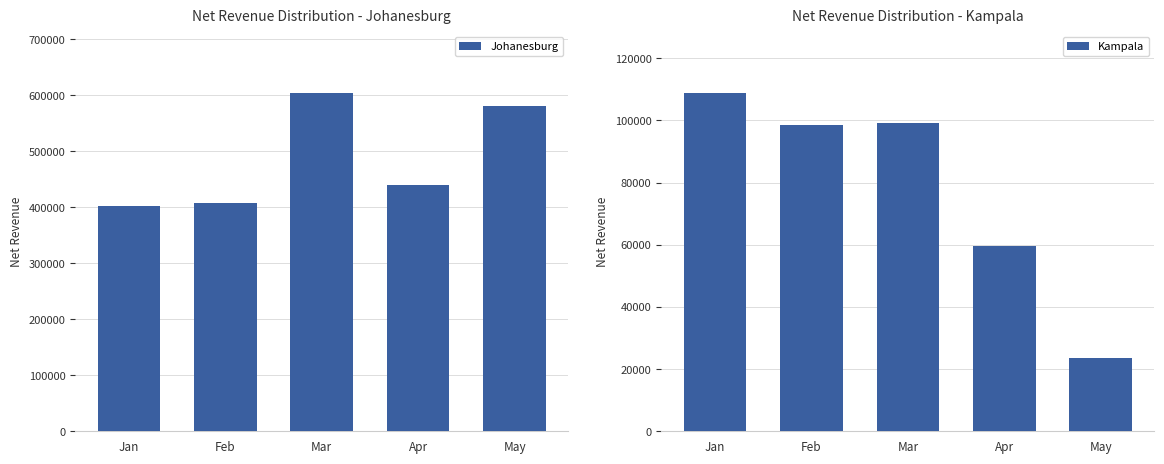

What is the greatest value displayed?

604997.5